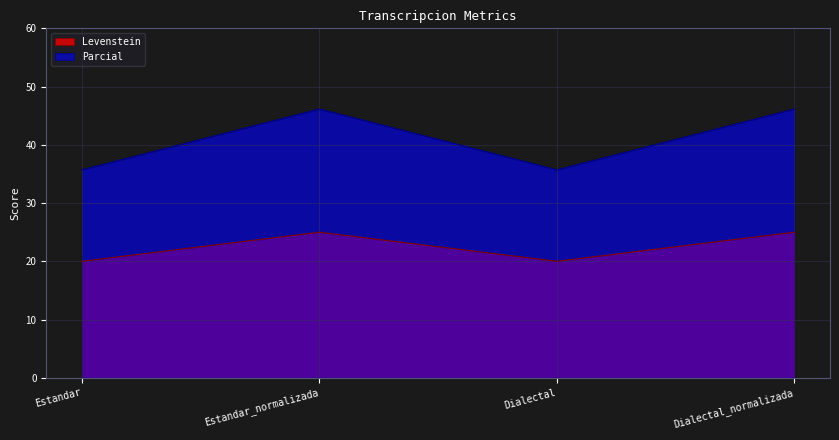

Count the Levenstein values in the range 19 to 25.

4